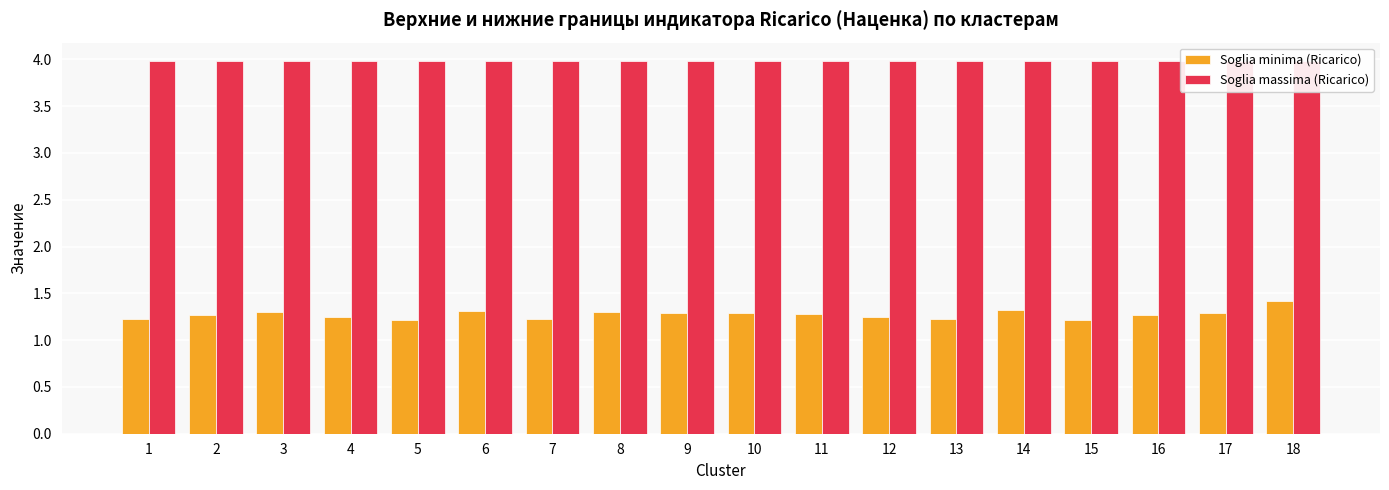

What is the average value of the Soglia minima (Ricarico) series?

1.3